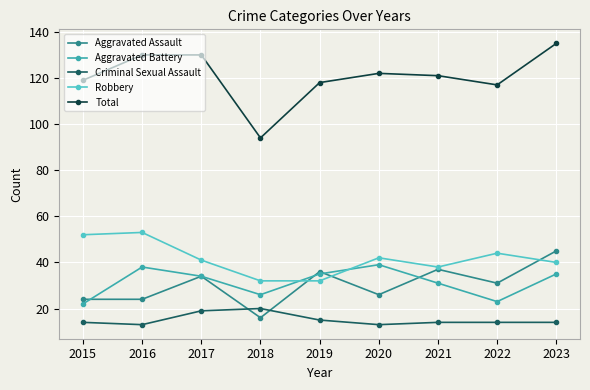

How many data points does each series have?

9